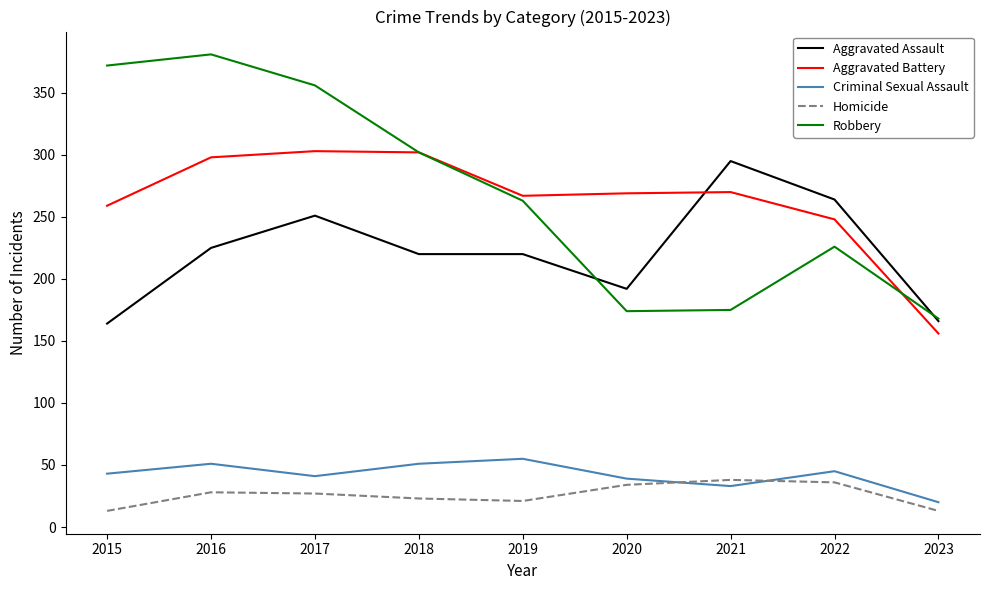

Which series has the largest total across all categories?

Robbery